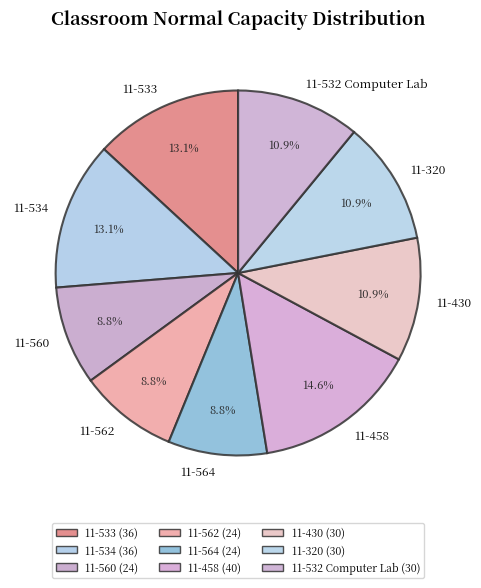

What is the largest slice in the pie chart?

11-458